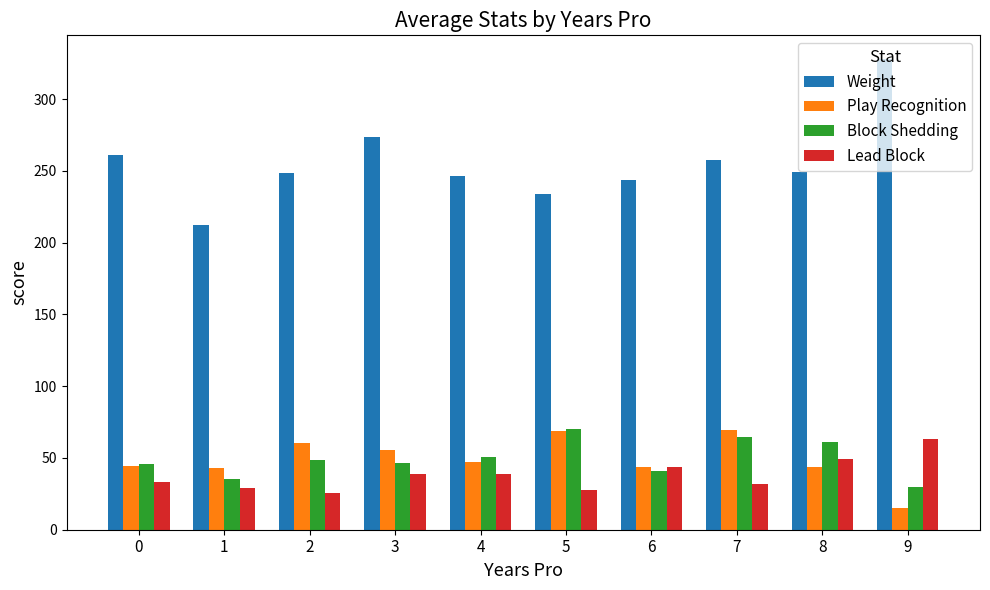

What is the difference between the Weight values at 3 and 0?

12.4